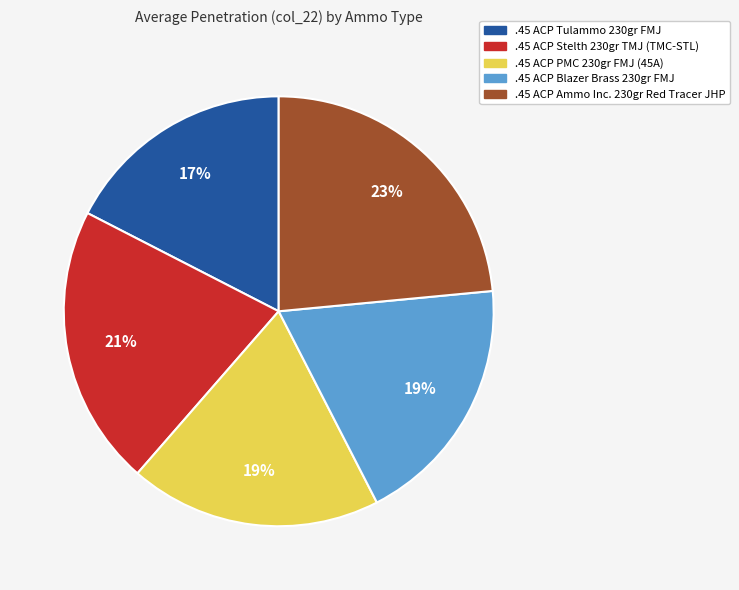

The .45 ACP Blazer Brass 230gr FMJ slice represents 29% of the pie. True or false?

False